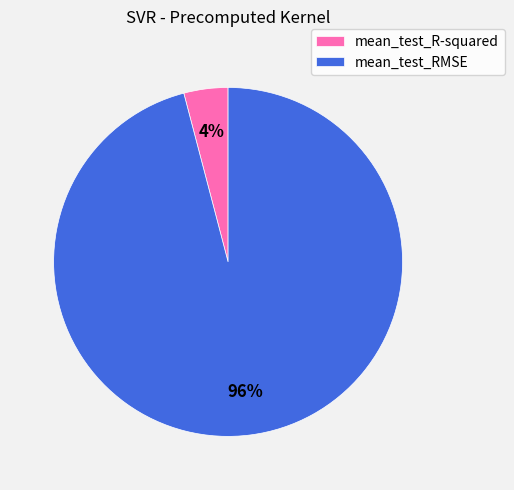

What is the smallest slice in the pie chart?

mean_test_R-squared